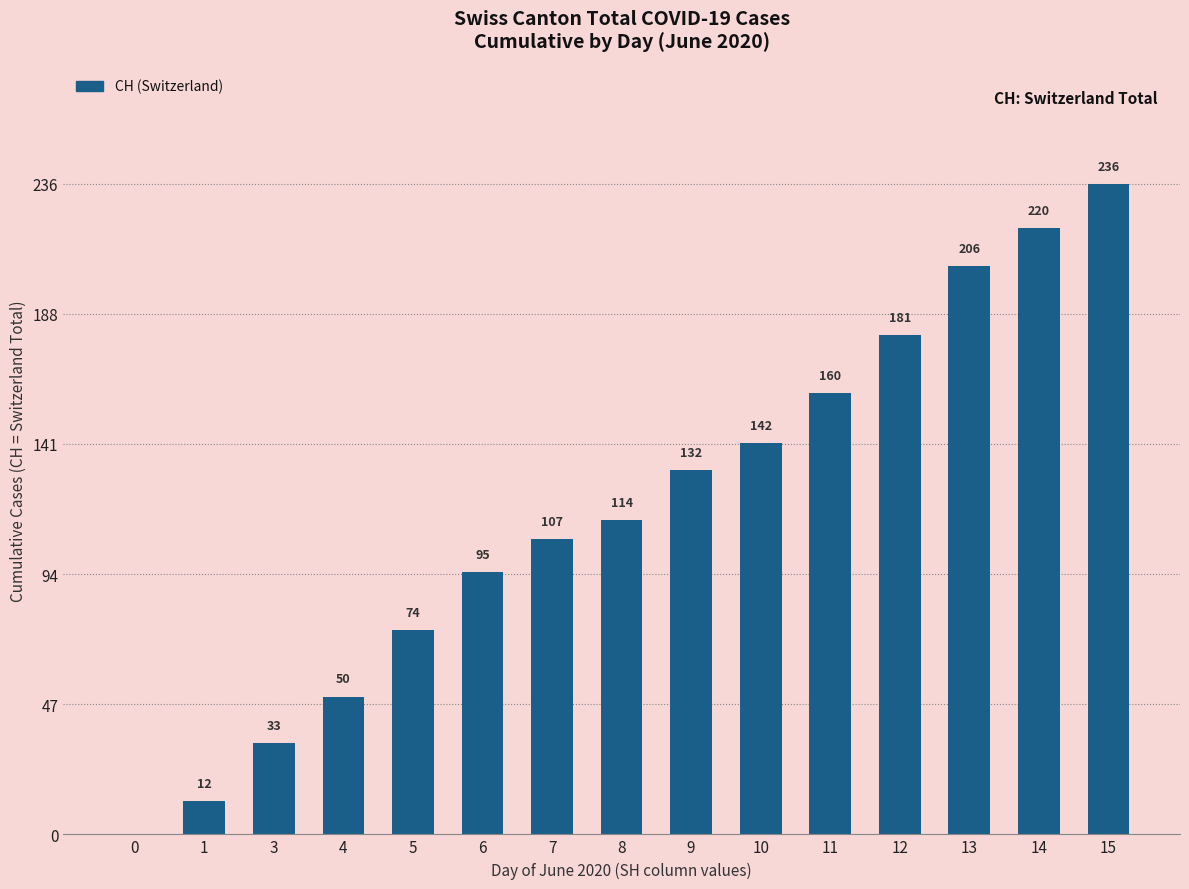

What is the sum of all values?

1762